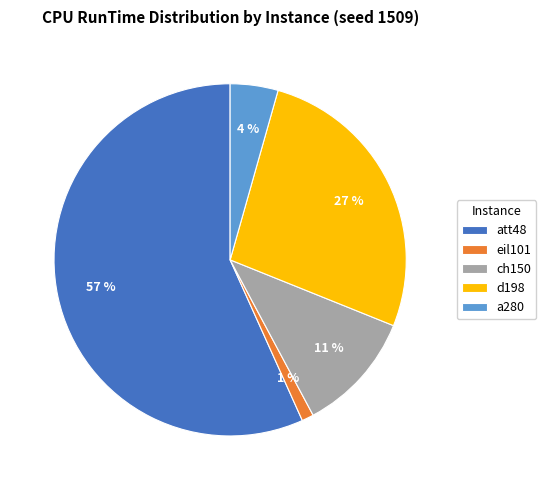

Which category has the biggest portion of the pie?

att48